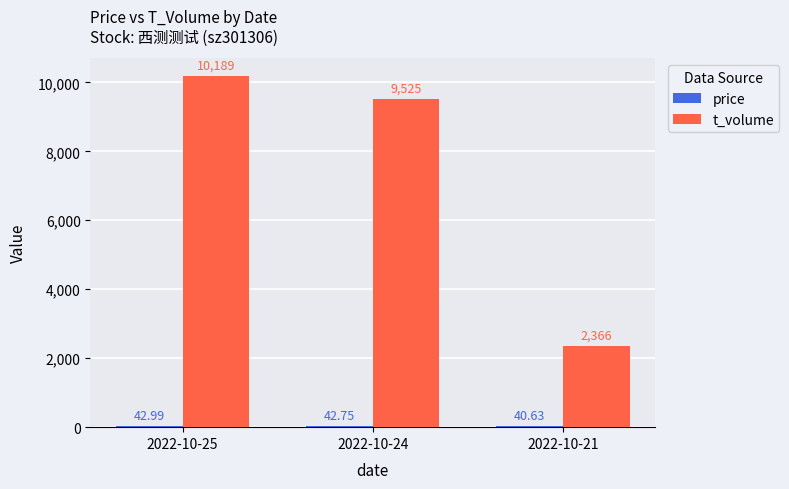

Does the chart contain any negative values?

No